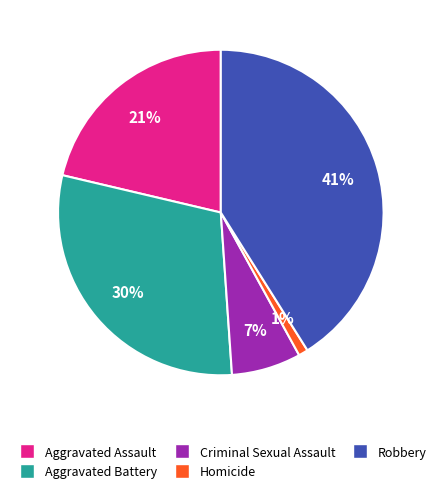

Do Criminal Sexual Assault and Homicide together represent more than half of the pie?

No